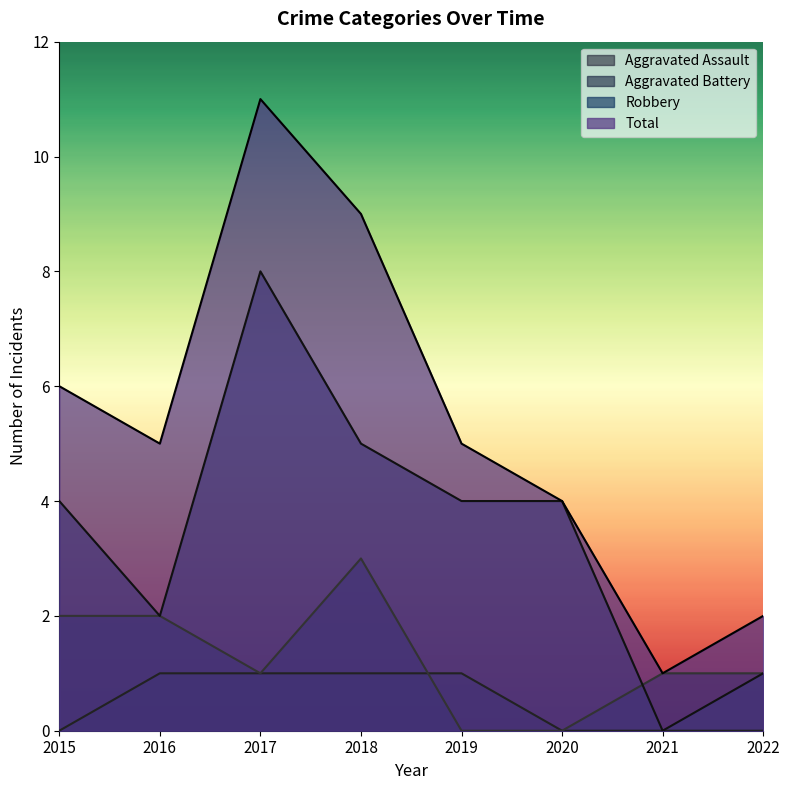

At which label is Robbery closest to 4?

2015